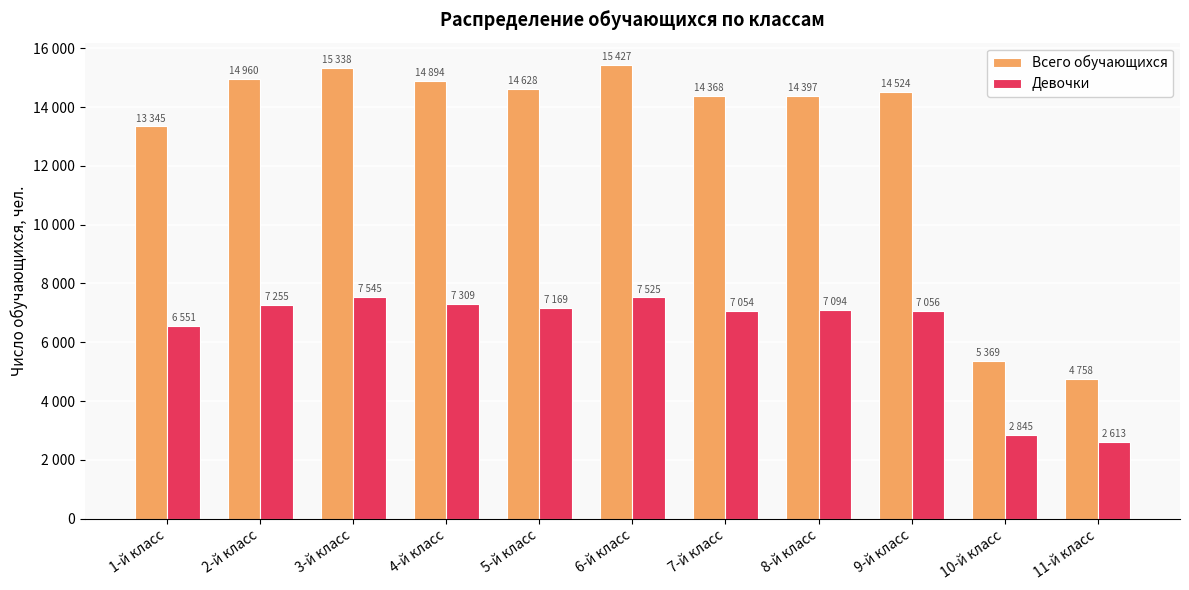

Which series has the widest spread of values?

Всего обучающихся